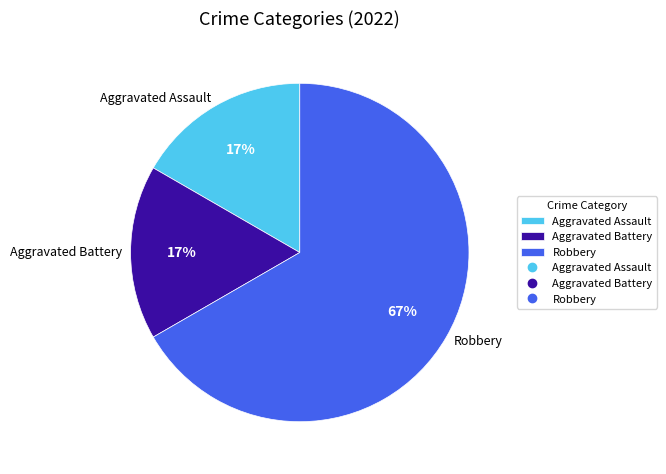

To the nearest percent, what is the combined percentage of Aggravated Assault and Robbery?

83%